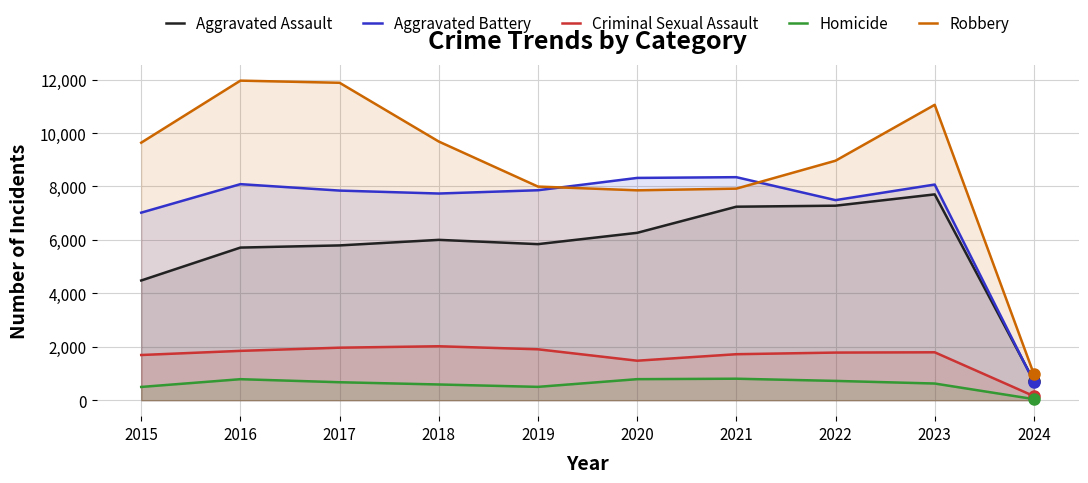

How many interior local peaks does the Aggravated Assault series have?

2